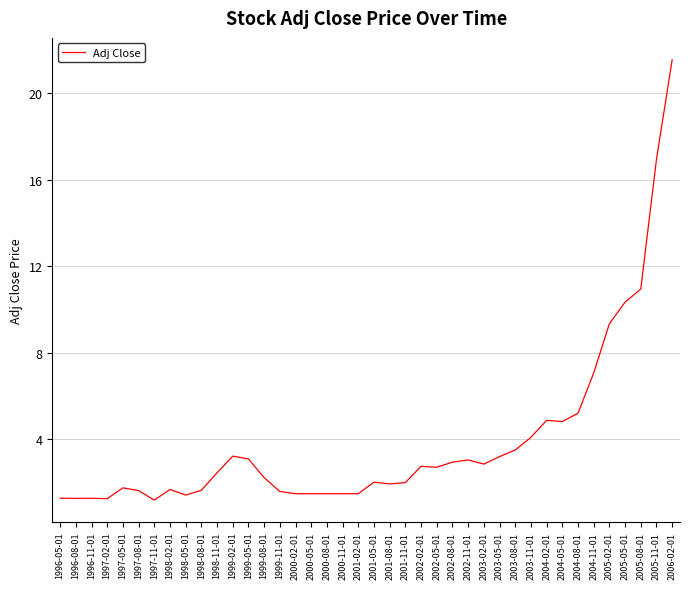

How many lines are shown in the chart?

1